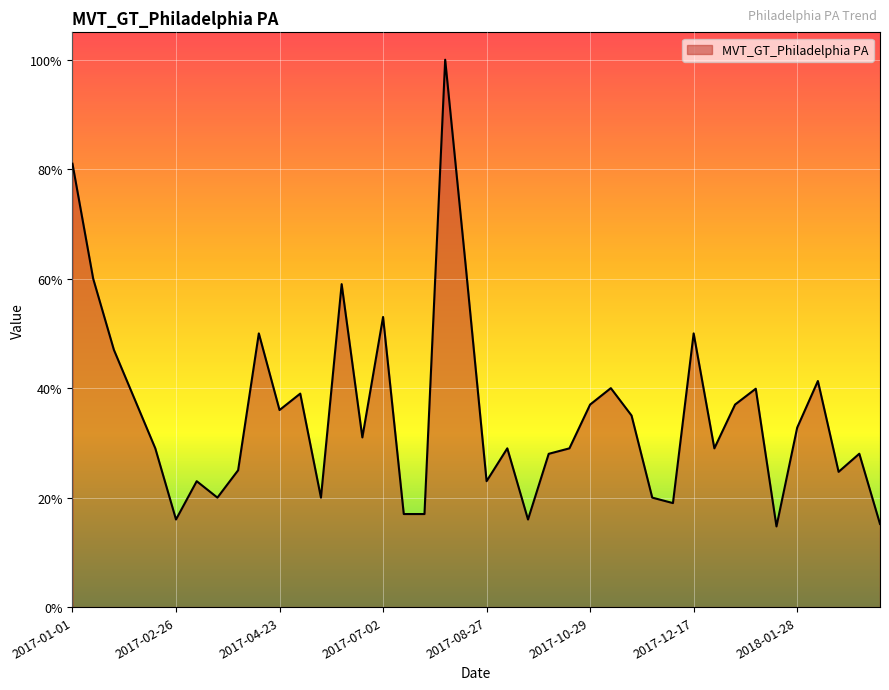

What is the minimum value shown in the chart?

14.7